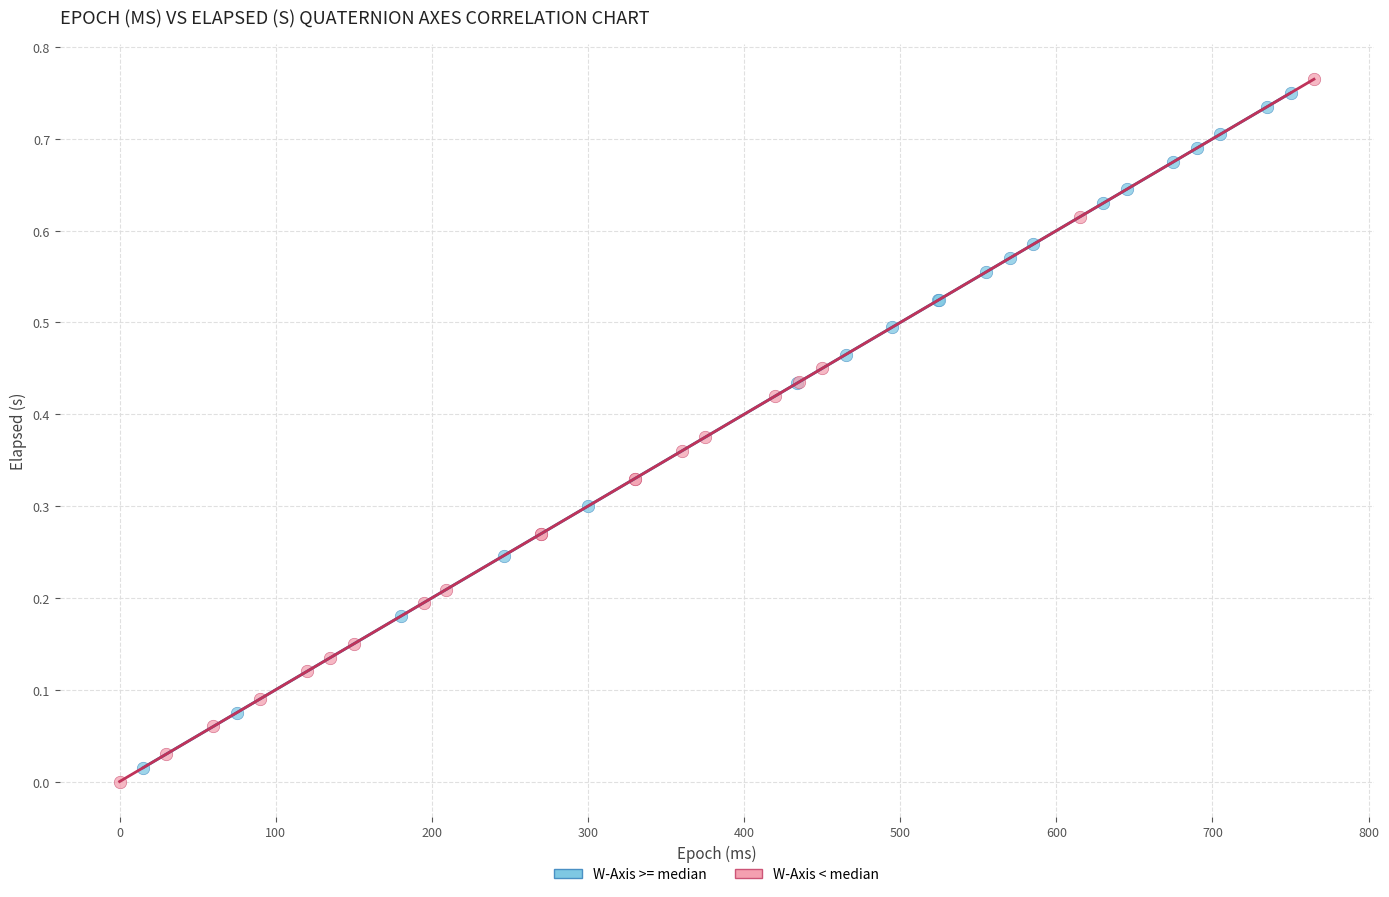

Which series has the widest spread of Y values?

W-Axis < median